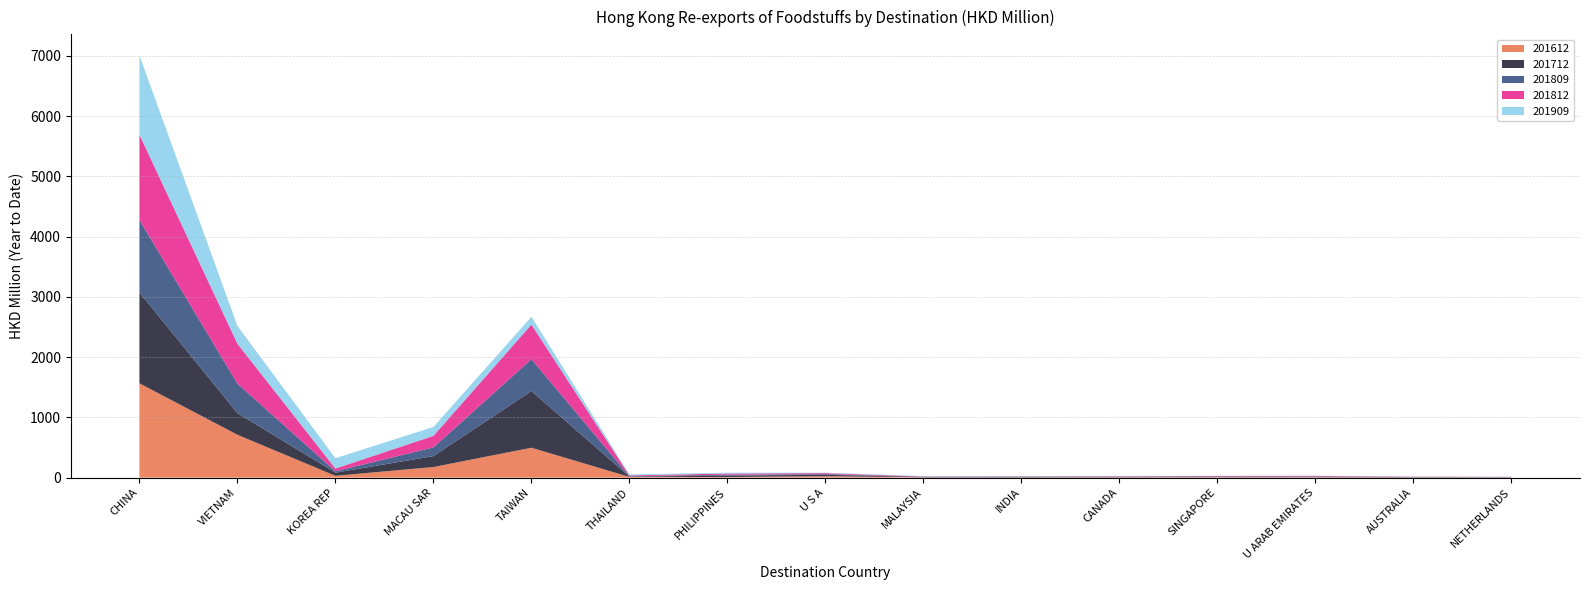

Reading right to left, transcribe all the data shown in this chart.

201612: NETHERLANDS=2.7	AUSTRALIA=3.9	U ARAB EMIRATES=7.4	SINGAPORE=7.4	CANADA=6.1	INDIA=4.8	MALAYSIA=5.3	U S A=24.0	PHILIPPINES=10.5	THAILAND=11.4	TAIWAN=496.5	MACAU SAR=175.8	KOREA REP=30.2	VIETNAM=711.6	CHINA=1565.6
201712: NETHERLANDS=3.2	AUSTRALIA=4.4	U ARAB EMIRATES=8.1	SINGAPORE=7.9	CANADA=7.4	INDIA=8.7	MALAYSIA=4.9	U S A=22.7	PHILIPPINES=22.8	THAILAND=5.7	TAIWAN=941.9	MACAU SAR=181.8	KOREA REP=52.4	VIETNAM=359.3	CHINA=1509.1
201809: NETHERLANDS=2.8	AUSTRALIA=2.8	U ARAB EMIRATES=4.7	SINGAPORE=5.1	CANADA=4.1	INDIA=3.4	MALAYSIA=3.6	U S A=12.2	PHILIPPINES=15.4	THAILAND=7.1	TAIWAN=528.6	MACAU SAR=144.1	KOREA REP=23.7	VIETNAM=489.2	CHINA=1202.7
201812: NETHERLANDS=3.4	AUSTRALIA=4.1	U ARAB EMIRATES=8.3	SINGAPORE=6.7	CANADA=5.4	INDIA=4.4	MALAYSIA=5.4	U S A=15.6	PHILIPPINES=19.5	THAILAND=12.4	TAIWAN=574.6	MACAU SAR=191.7	KOREA REP=45.1	VIETNAM=662.5	CHINA=1416.8
201909: NETHERLANDS=2.6	AUSTRALIA=3.2	U ARAB EMIRATES=3.5	SINGAPORE=3.9	CANADA=4.4	INDIA=6.3	MALAYSIA=6.3	U S A=7.8	PHILIPPINES=13.9	THAILAND=16.5	TAIWAN=129.0	MACAU SAR=147.7	KOREA REP=170.7	VIETNAM=295.6	CHINA=1314.8